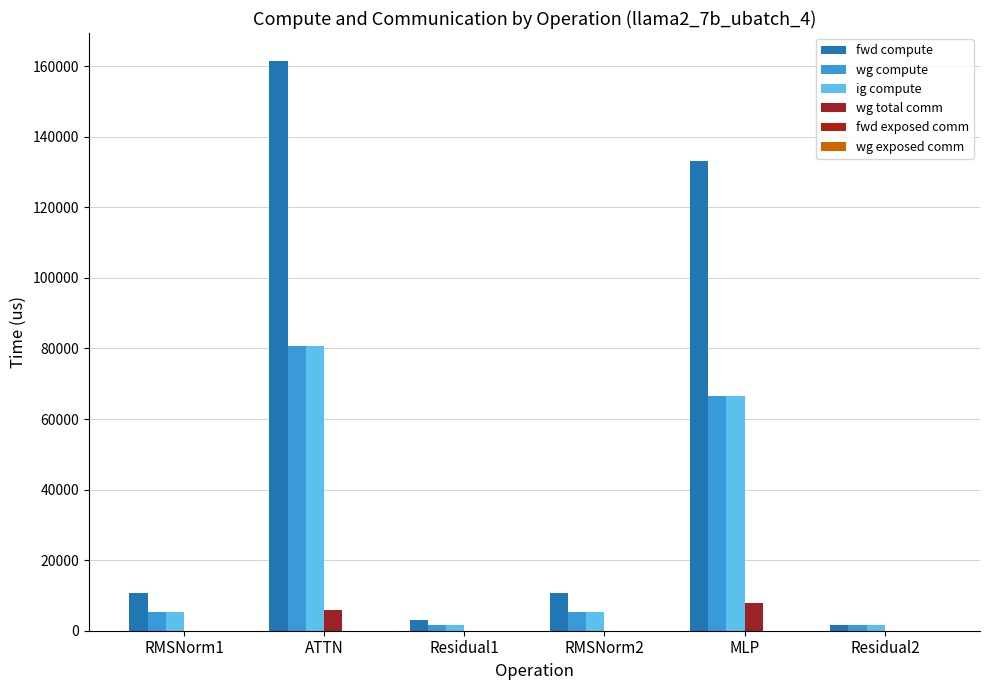

Which label corresponds to the largest value in the chart?

ATTN